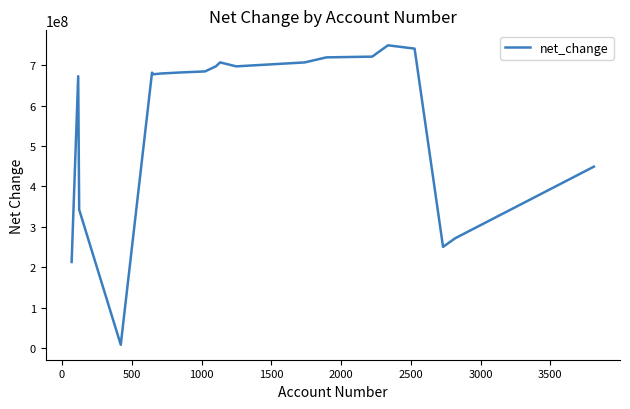

What is the difference between the maximum and minimum values?

740243000